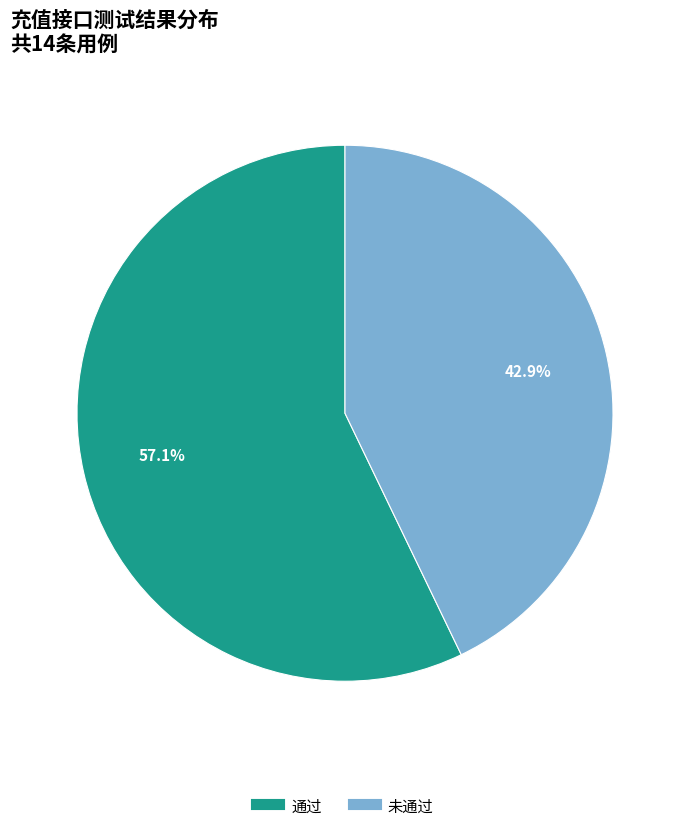

The 通过 slice represents 68% of the pie. True or false?

False